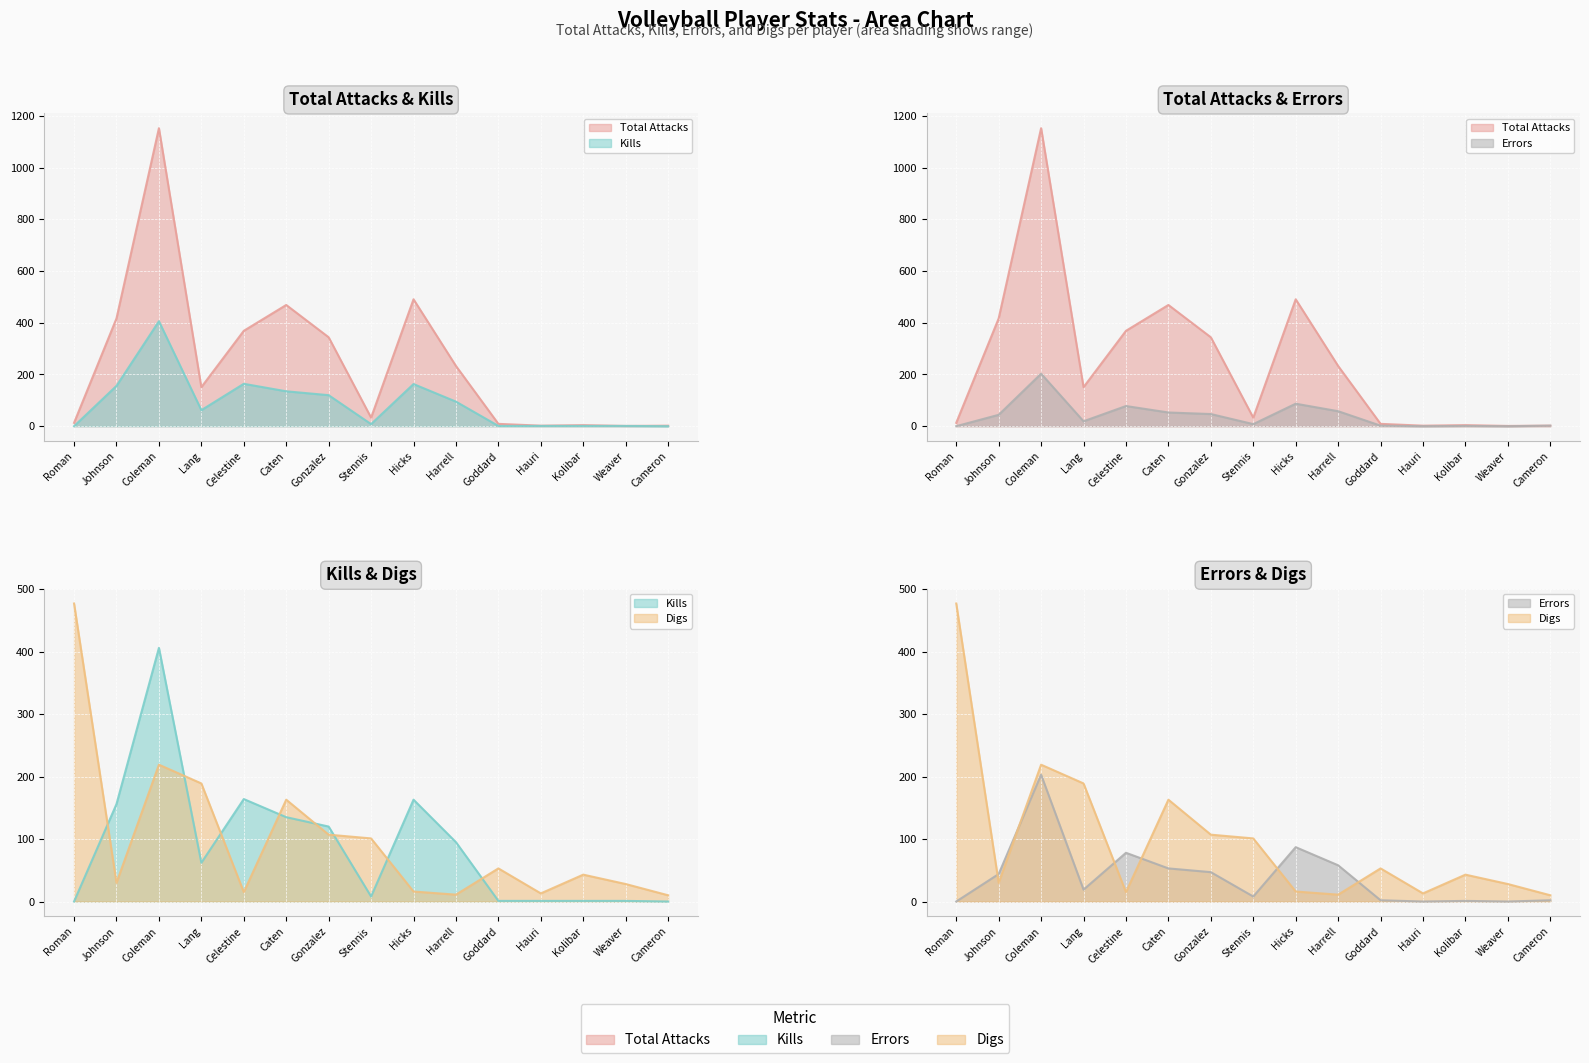

Where is the first local minimum for Errors?

Lang